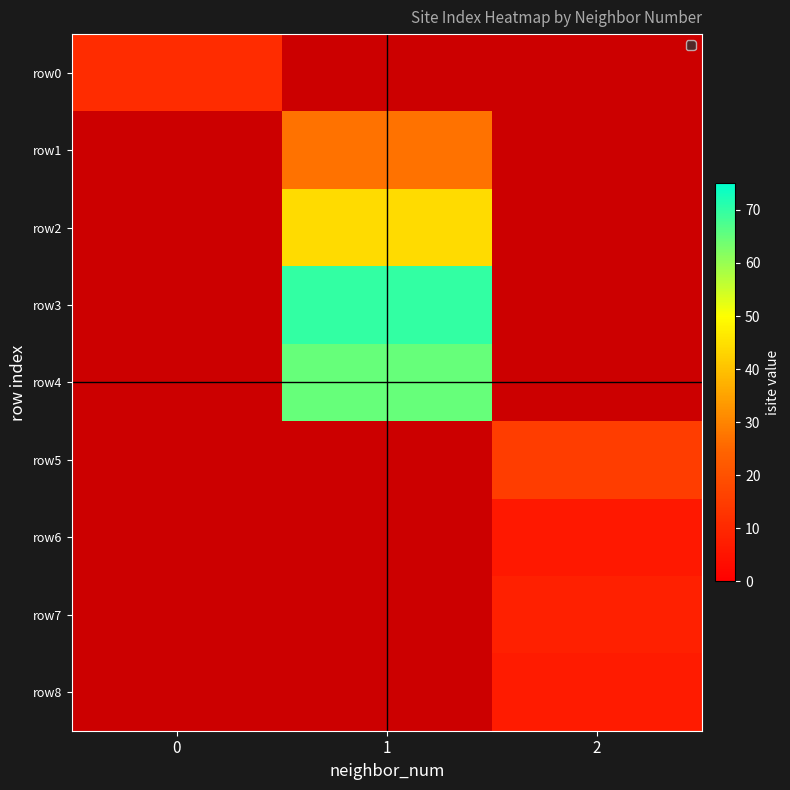

At how many categories does at least one series exceed 48?

1